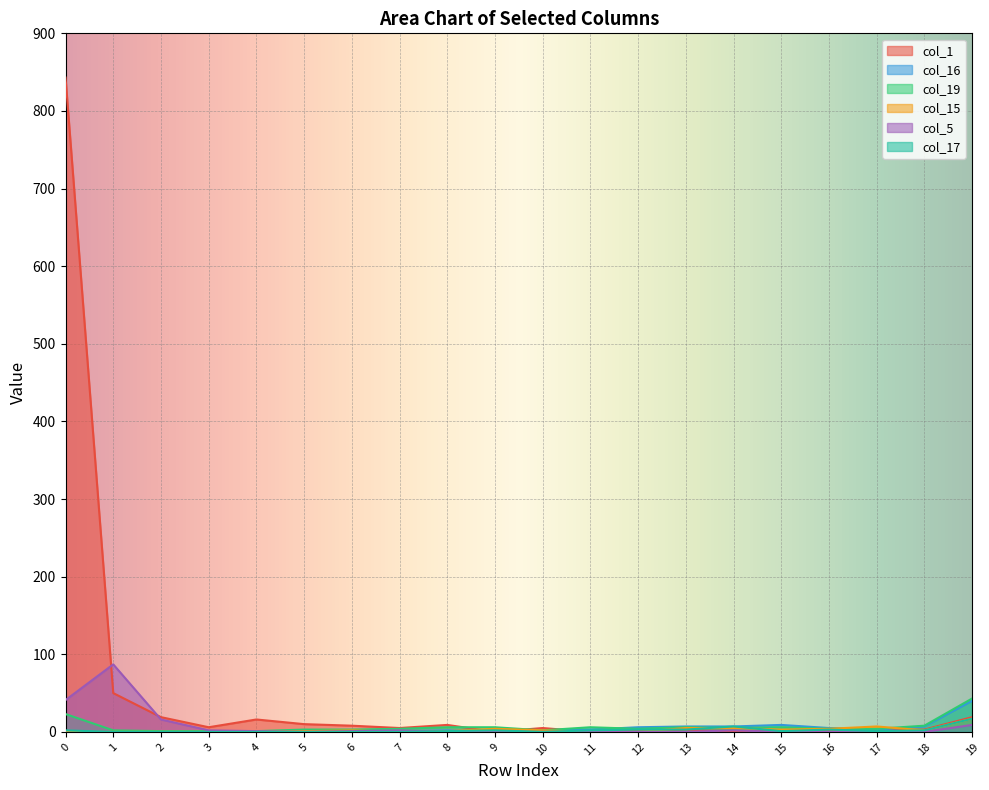

Where do col_17 and col_19 first cross each other?

13 and 14